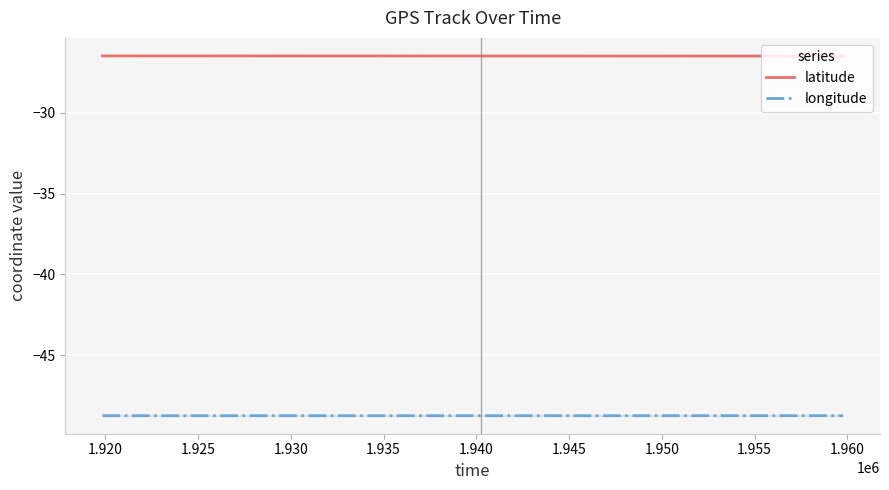

True or false: longitude and latitude cross at least once.

False